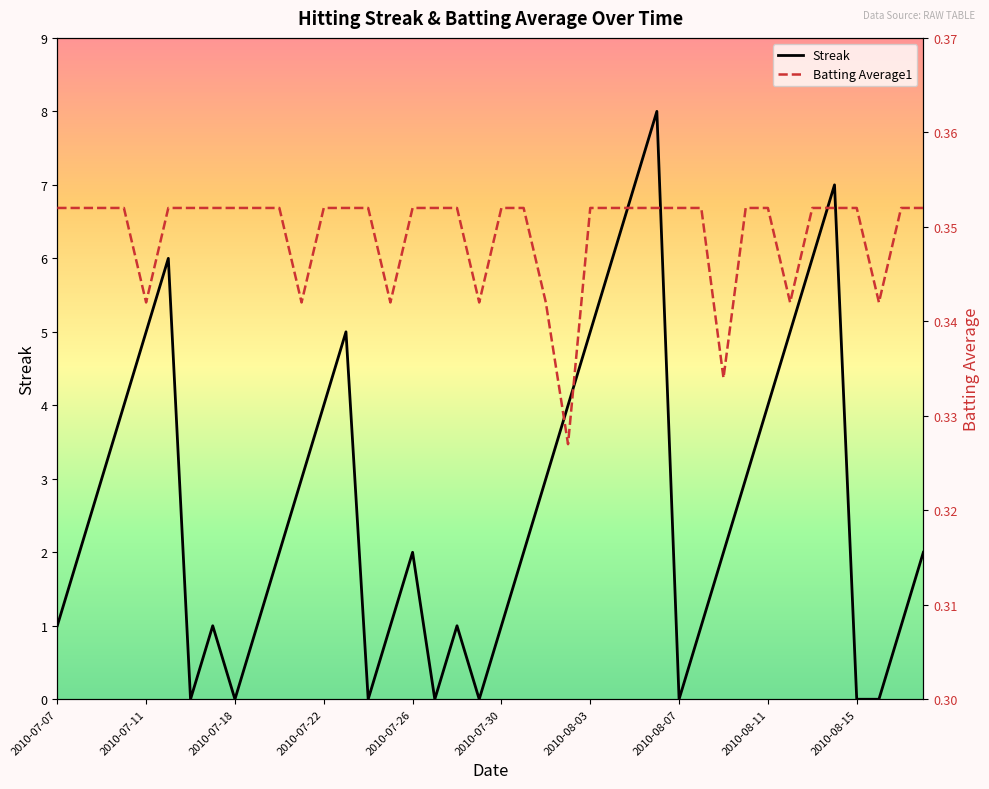

What is the sum of all Batting Average1 values?

14.0